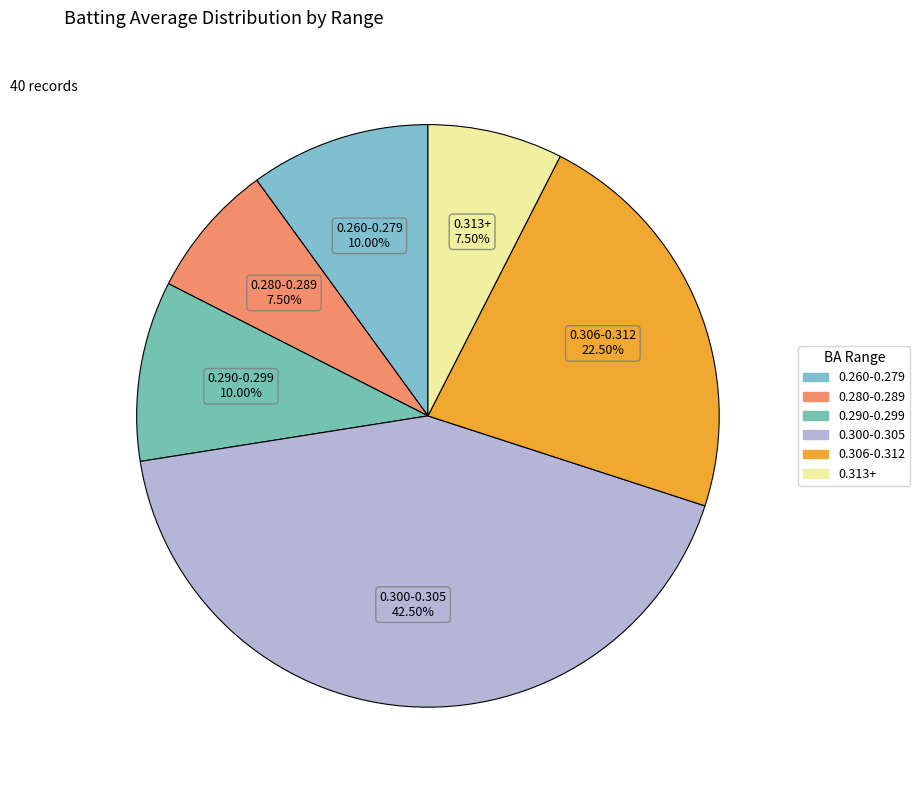

Is there any slice that represents more than half of the pie?

No